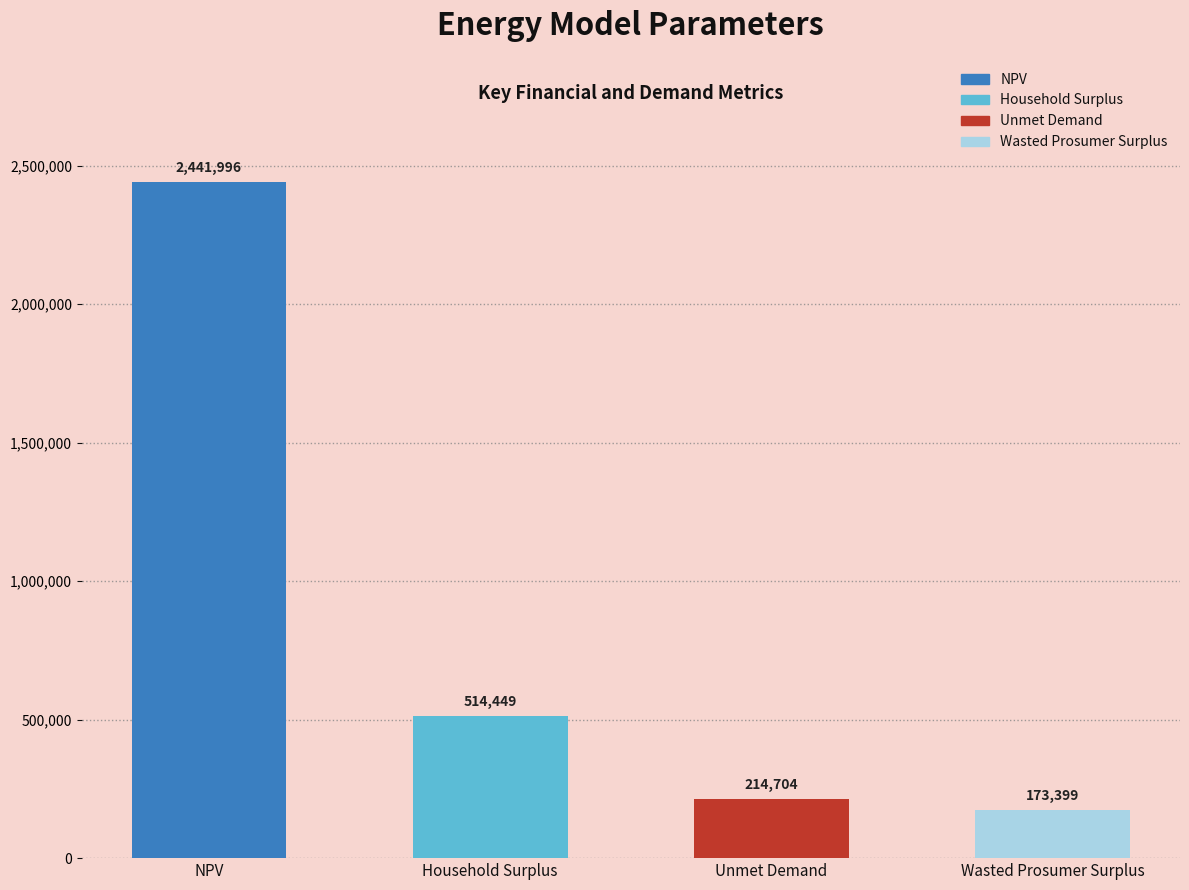

Which has a higher value, NPV or Household Surplus?

NPV